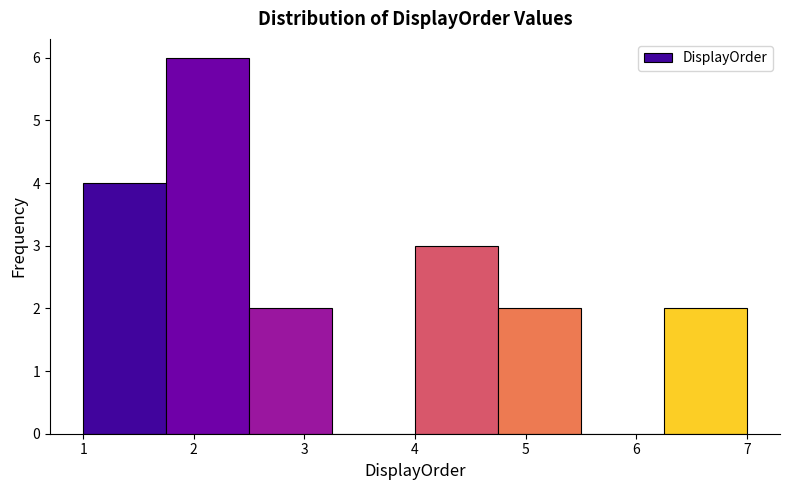

Reading left to right, transcribe this chart: for each bar, give the range it covers on the x-axis and its height. Neither the bar edges nor the heights are printed on the chart, so give them approximately, as read against the axes.

1.00 to 1.75: 4
1.75 to 2.50: 6
2.50 to 3.25: 2
3.25 to 4.00: 0
4.00 to 4.75: 3
4.75 to 5.50: 2
5.50 to 6.25: 0
6.25 to 7.00: 2